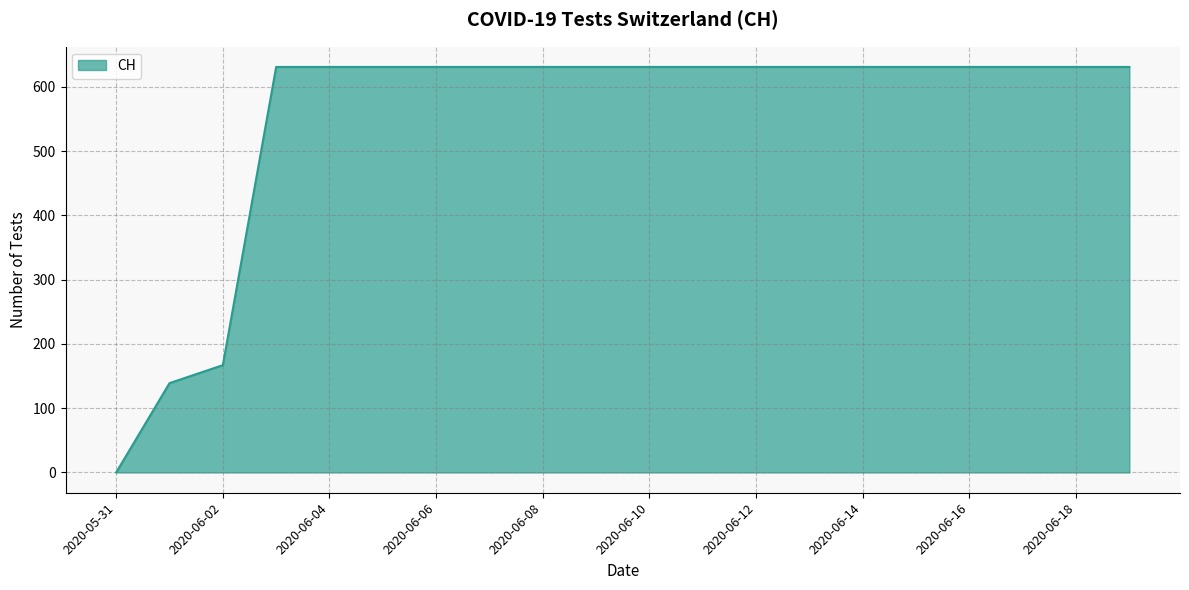

What is the greatest value displayed?

631